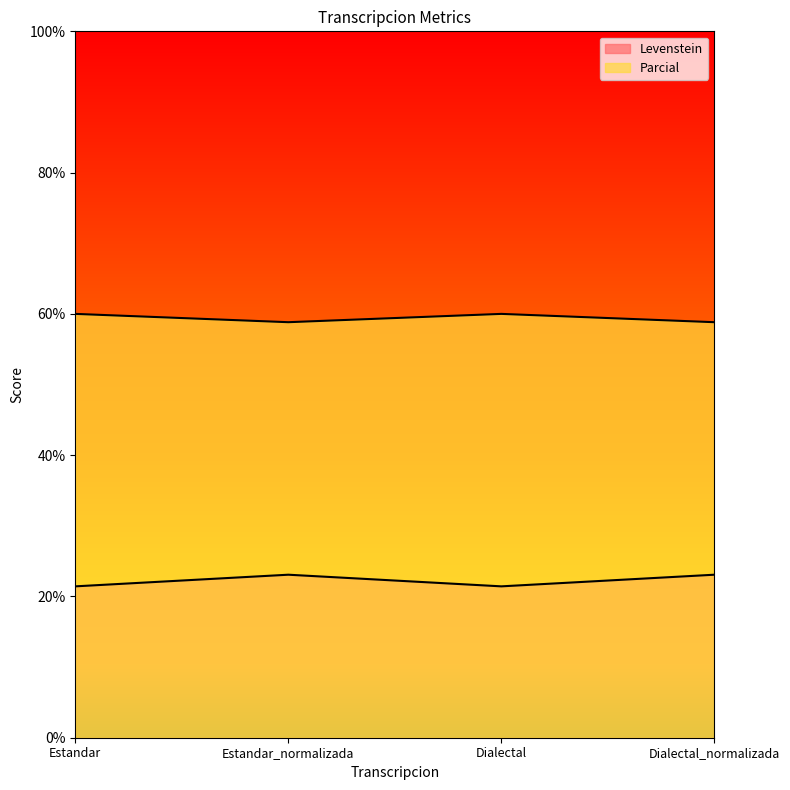

The Levenstein series shows 58.8 at Dialectal_normalizada. True or false?

True